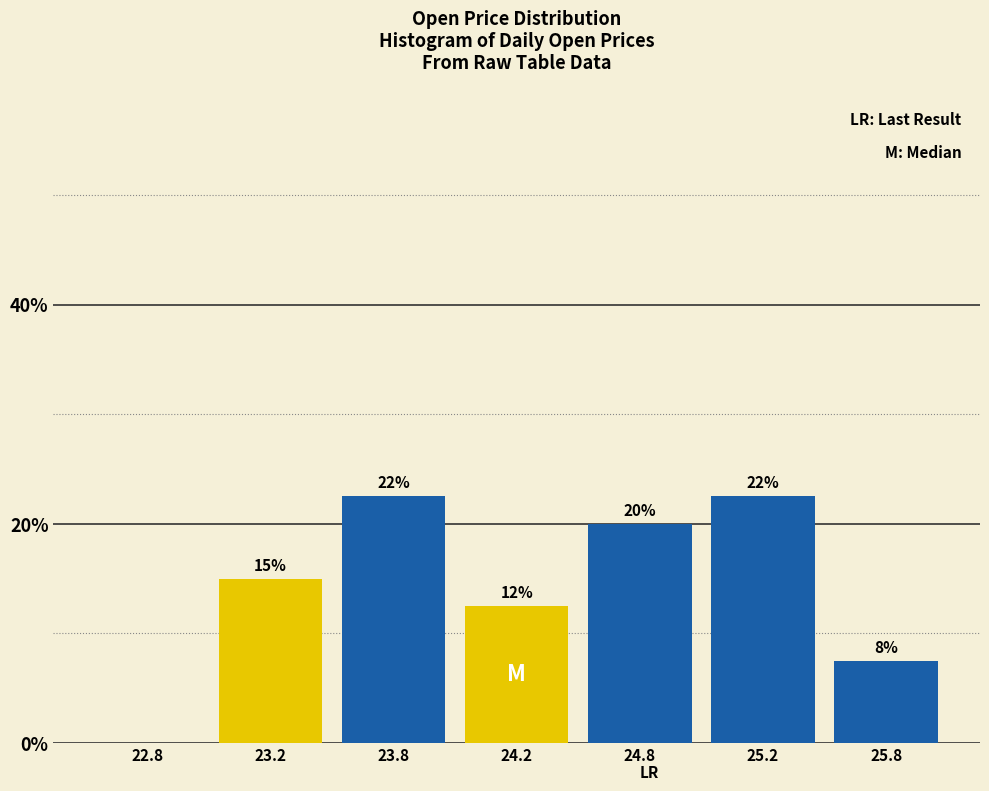

Are the bars horizontal?

No